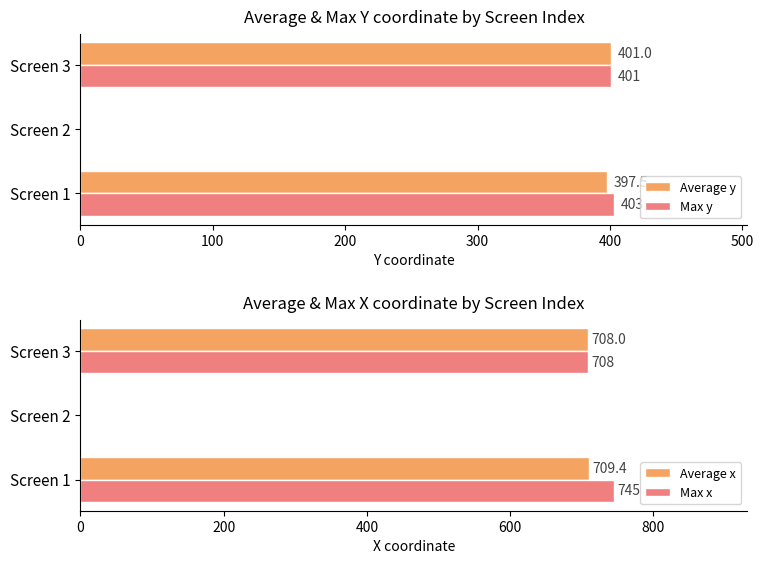

How many bars are there in total?

12